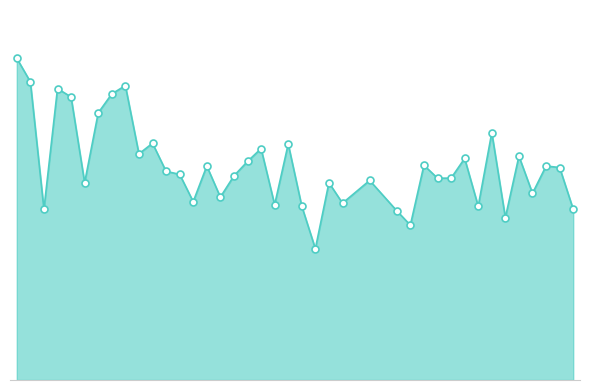

Reading left to right, what are all the values shown in this chart?

424	393	225	384	373	260	352	377	388	298	312	275	271	235	282	241	269	288	305	231	311	229	173	260	233	263	223	204	283	266	266	292	229	326	214	295	246	282	280	225